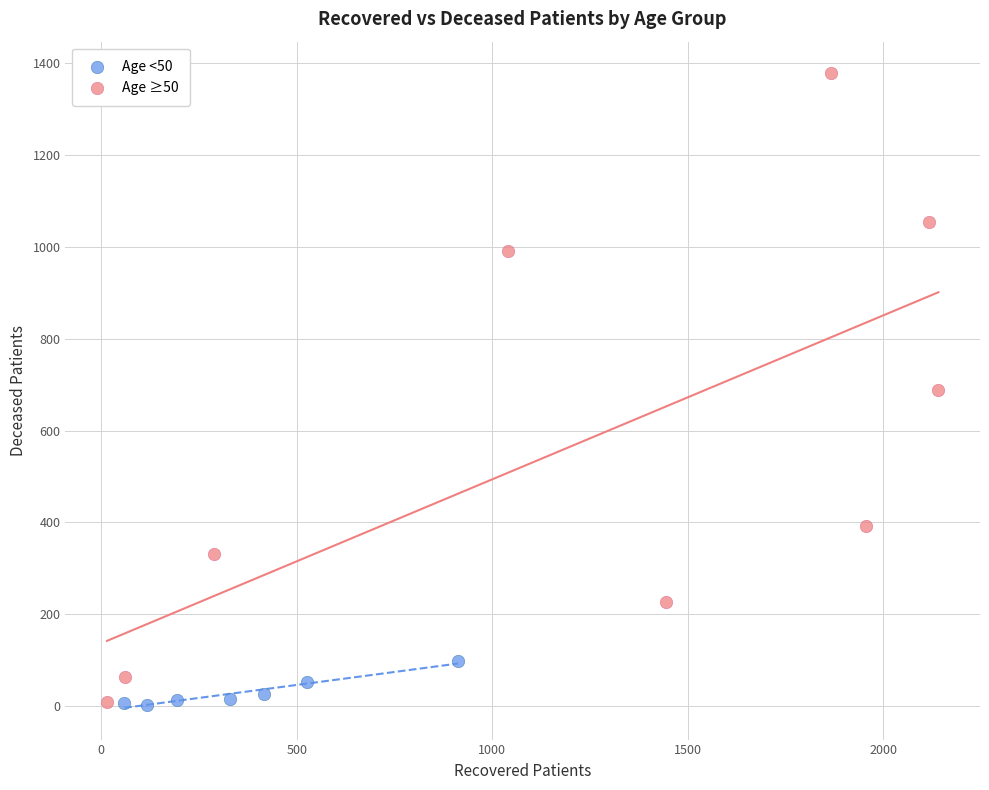

Which series has the widest spread of Y values?

Age ≥50